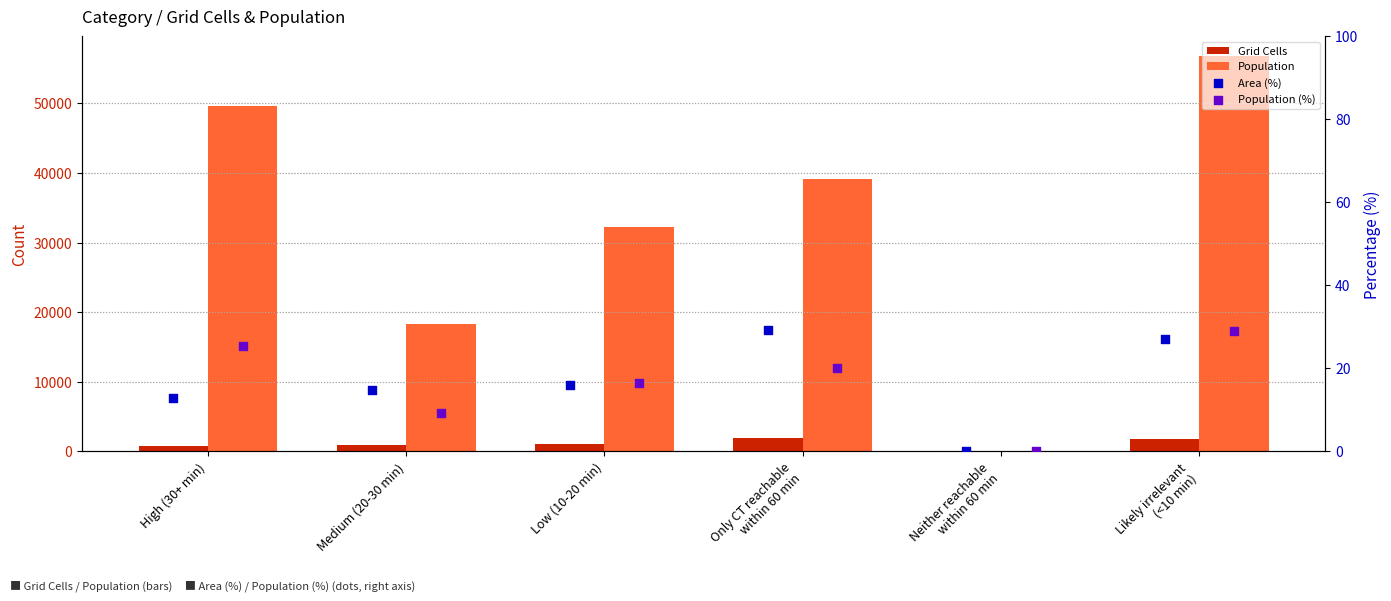

Which series has the largest total across all categories?

Population